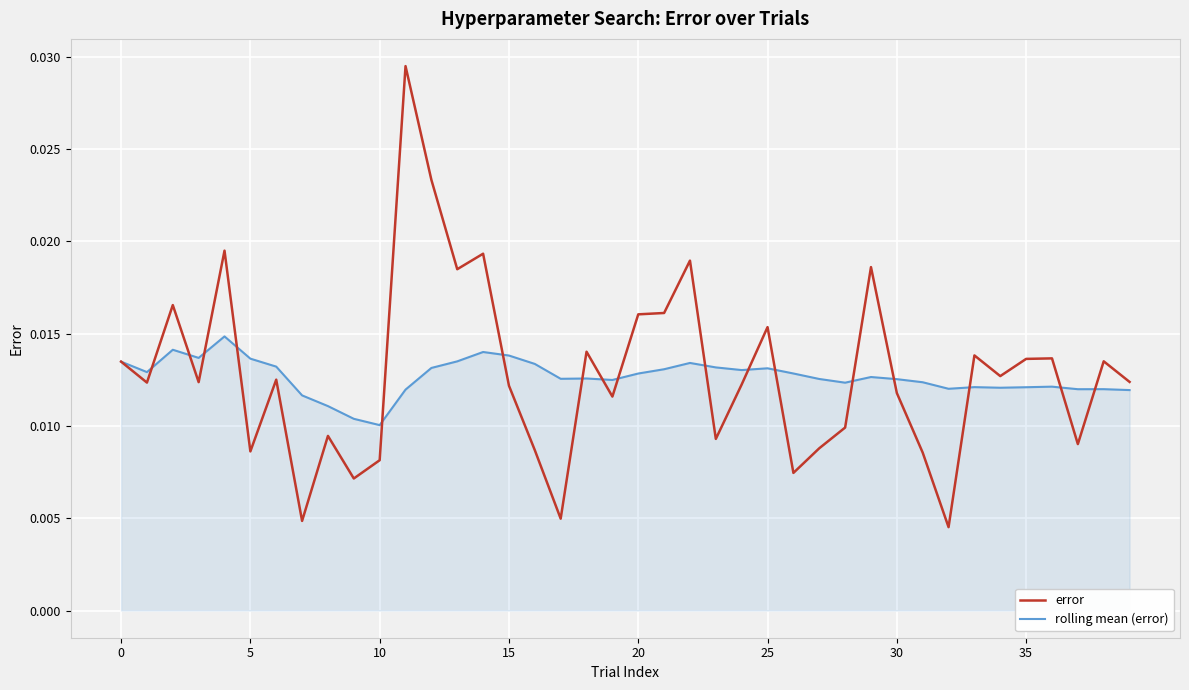

Which series has the largest range (max minus min)?

error